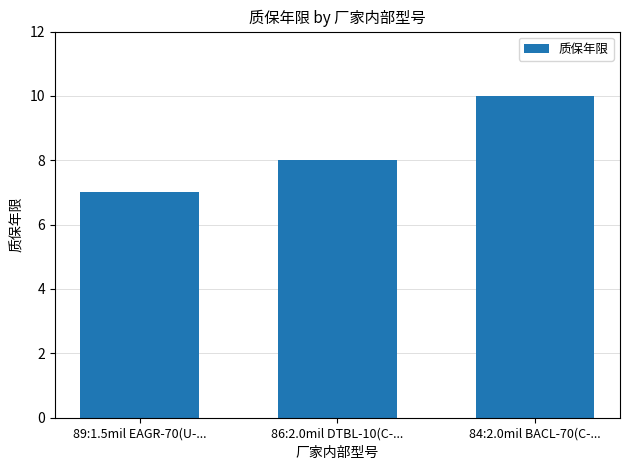

What is the label of the 1st bar from the right?

84:2.0mil BACL-70(C-...